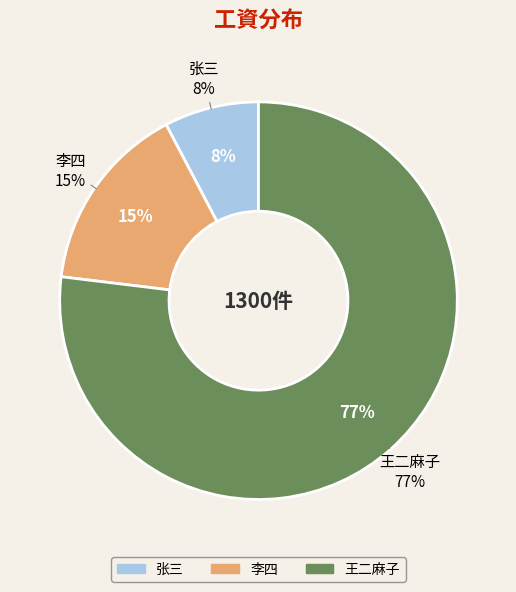

To the nearest percent, what percentage of the pie is 张三?

8%